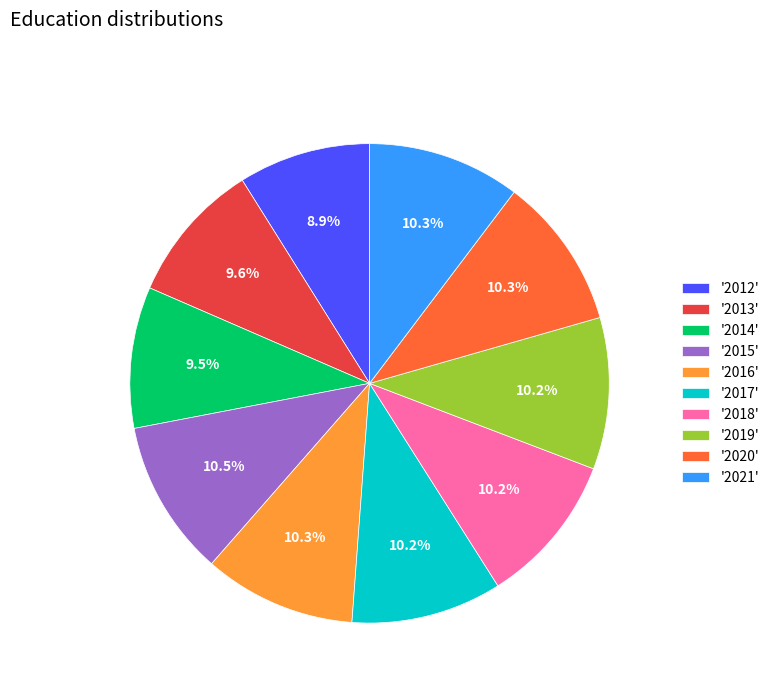

Approximately how many times larger is the value at '2012' compared to '2015'?

0.8